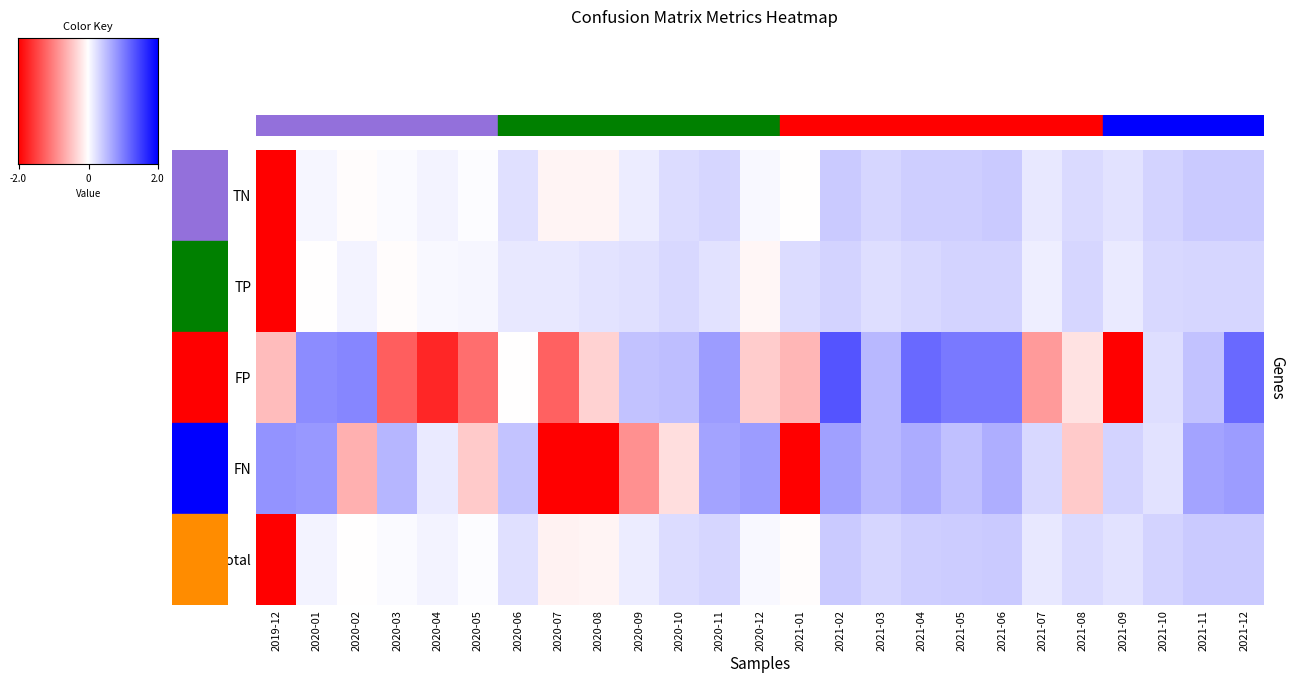

At which category is the sum across all series the highest?

2019-12